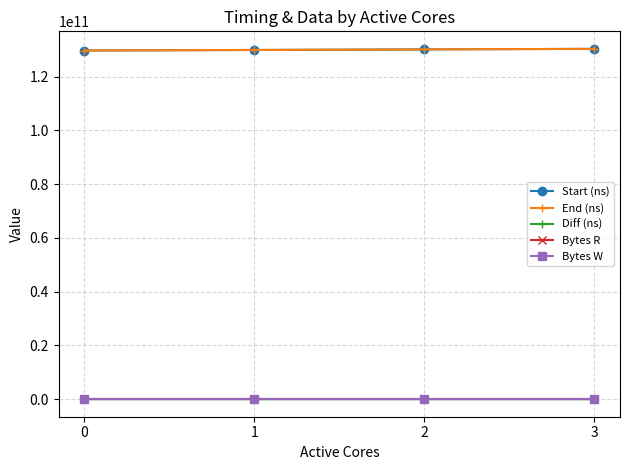

What is the spread (max minus min) of values at 3?

130304551886